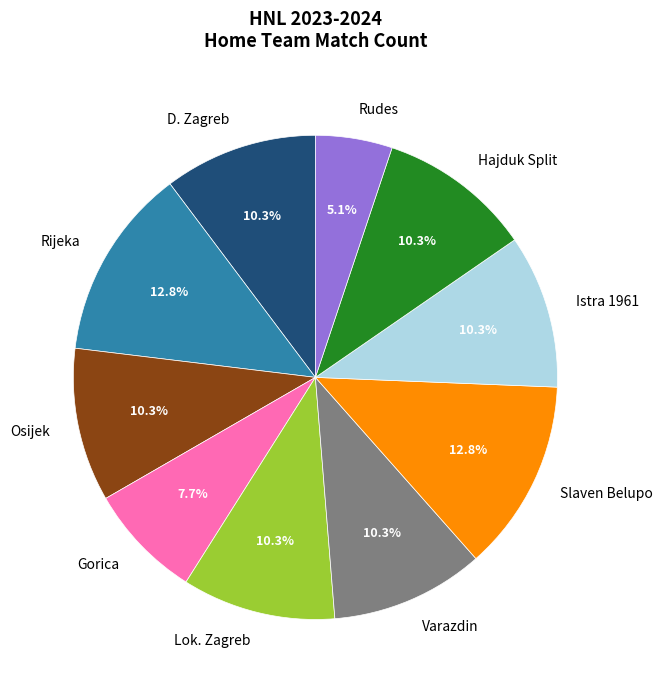

How many segments does this pie chart have?

10